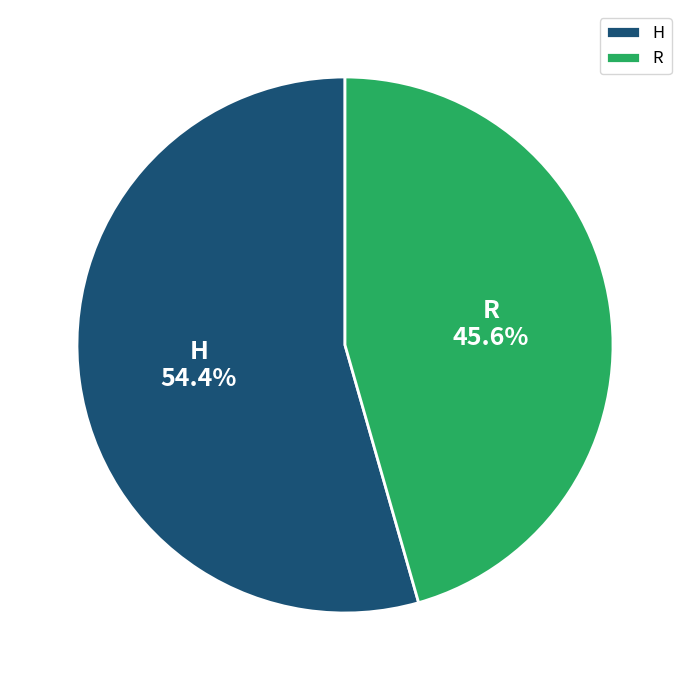

What is the smallest slice in the pie chart?

R